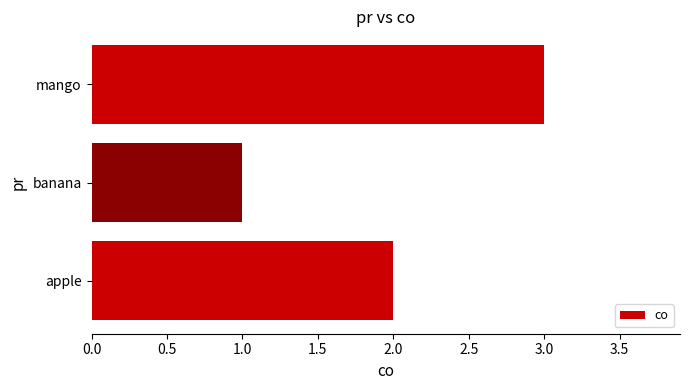

True or false: the data shows 2 at apple.

True